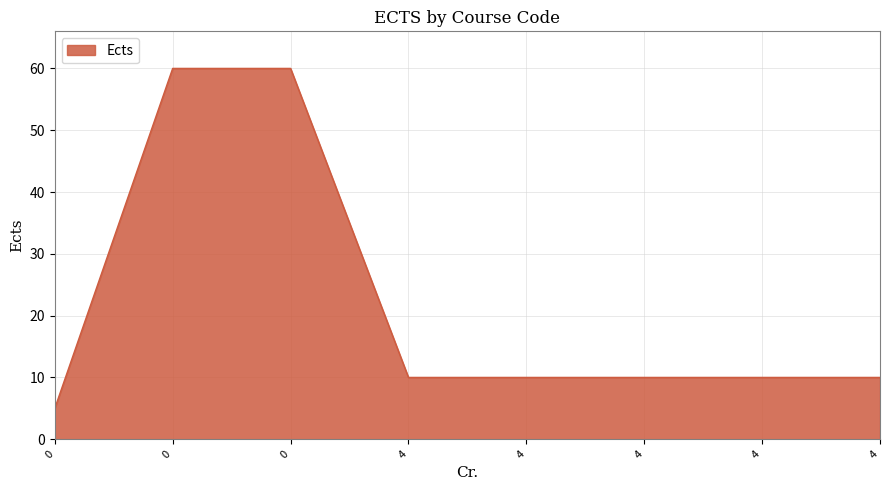

Does the chart display data point markers on the line(s)?

No